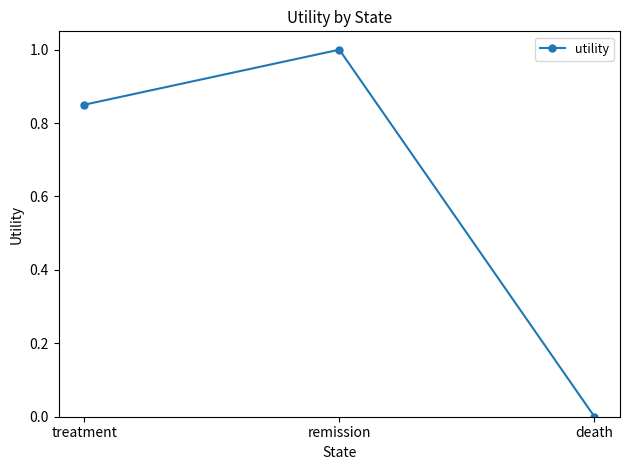

Does the chart display data point markers on the line(s)?

Yes